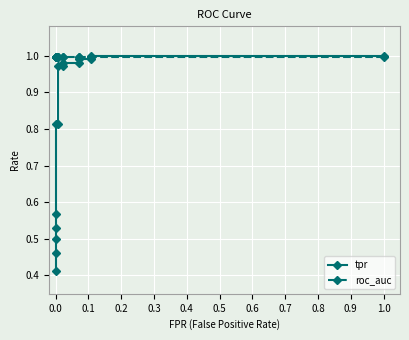

Reading left to right, list all the values displayed in this chart.

tpr: 0.4	0.5	0.5	0.5	0.6	0.8	0.8	1.0	1.0	1.0	1.0	1.0	1.0	1.0	1.0
roc_auc: 1.0	1.0	1.0	1.0	1.0	1.0	1.0	1.0	1.0	1.0	1.0	1.0	1.0	1.0	1.0